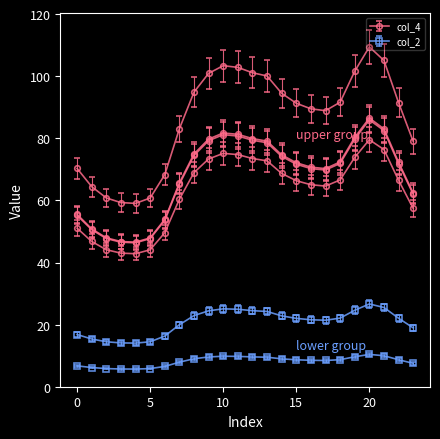

The value of col_2 at 6 is 1.9. True or false?

False